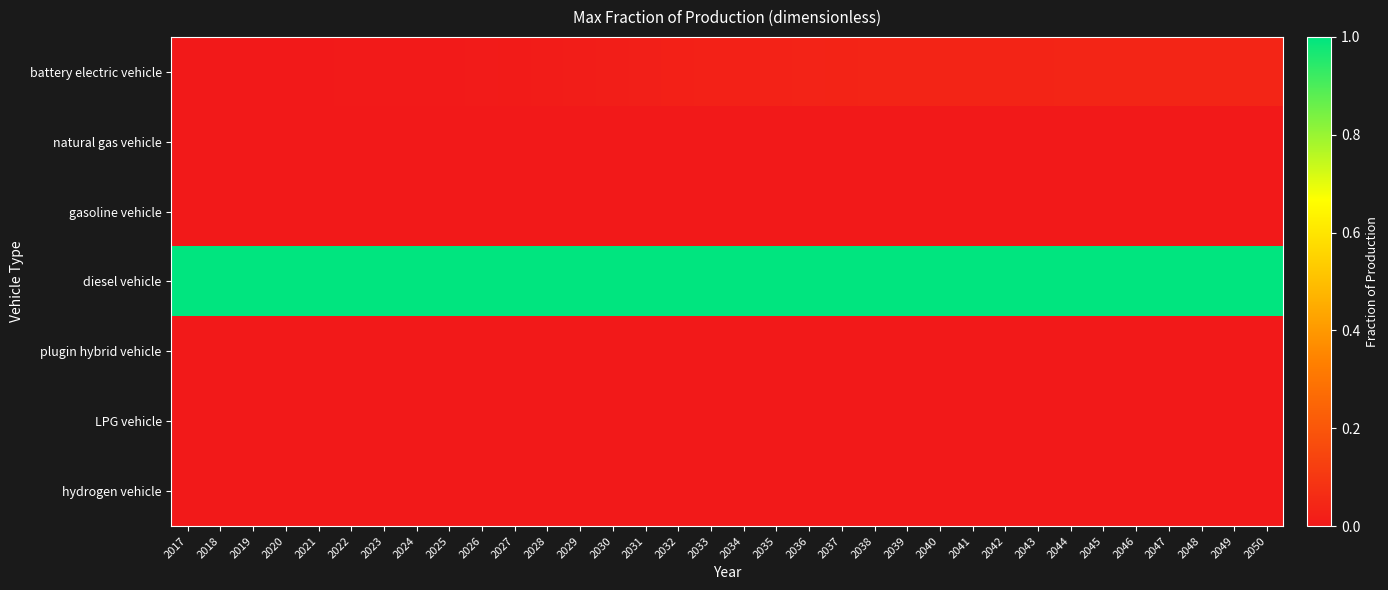

How many data points does each series have?

34